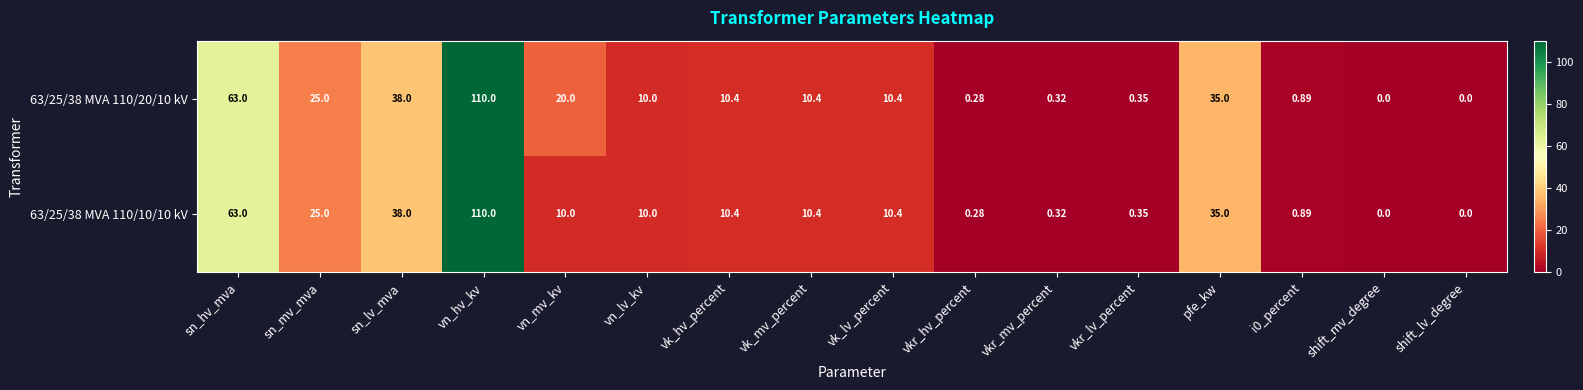

Where is 63/25/38 MVA 110/10/10 kV nearest to the value 55?

sn_hv_mva